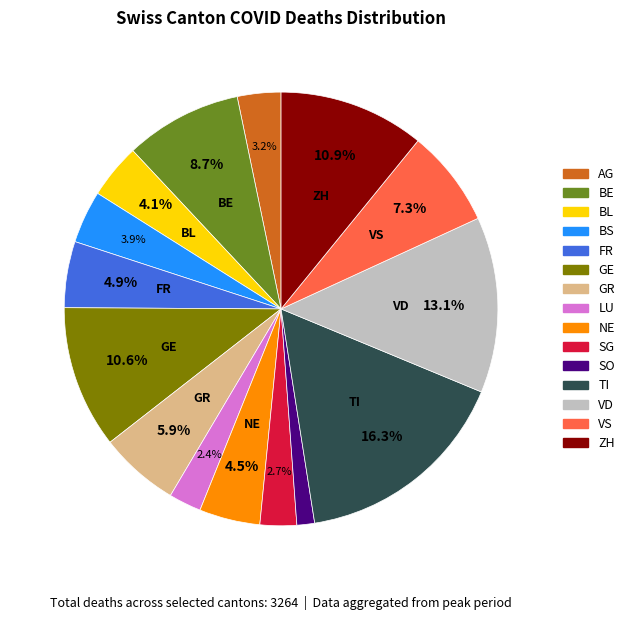

Does any single category account for the majority?

No